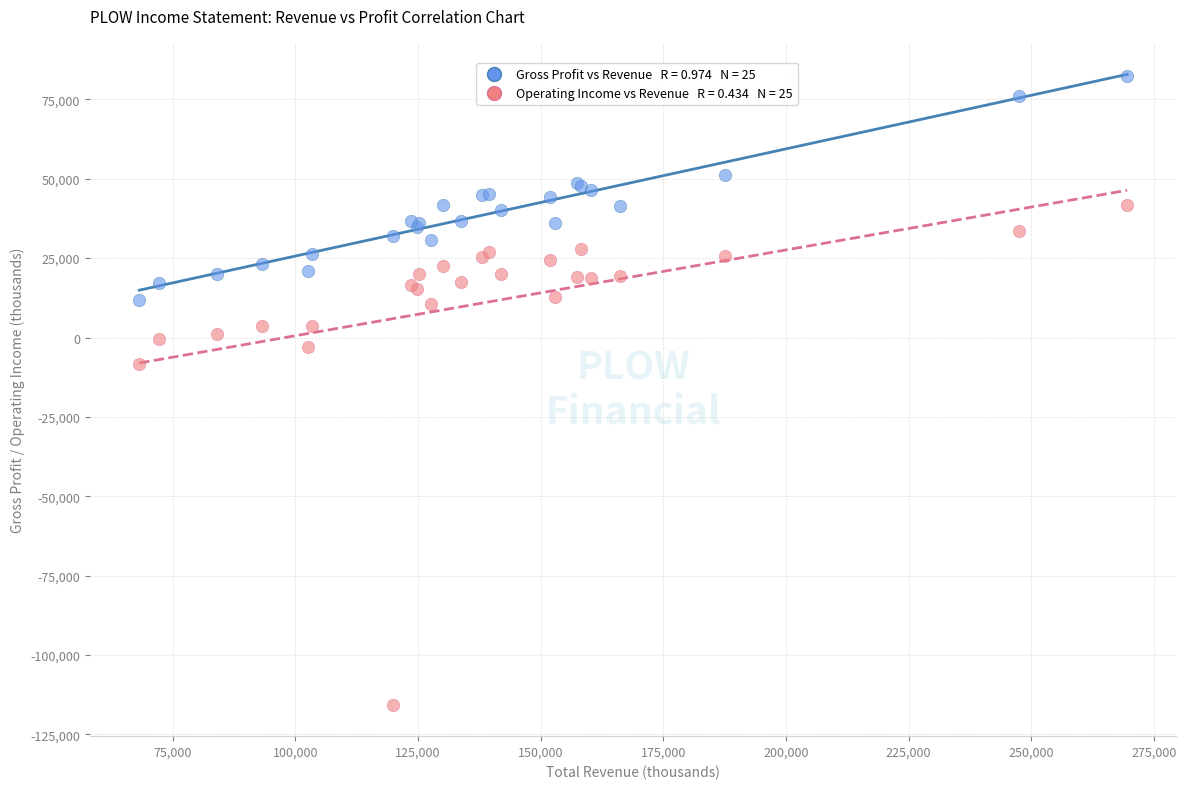

Across all series, what Y value is closest to -16550?

-8200